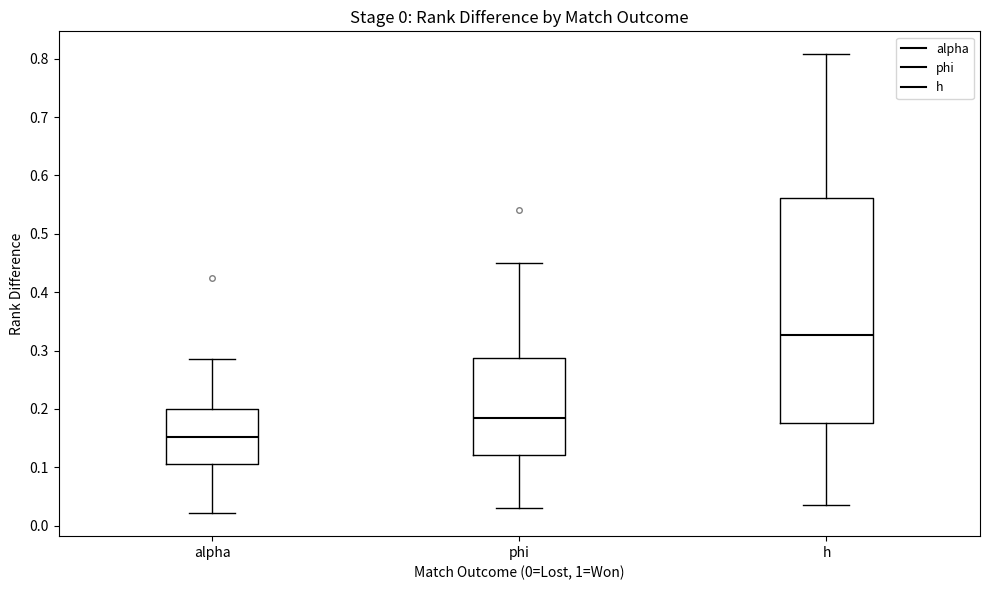

Which box's median line is the lowest?

alpha